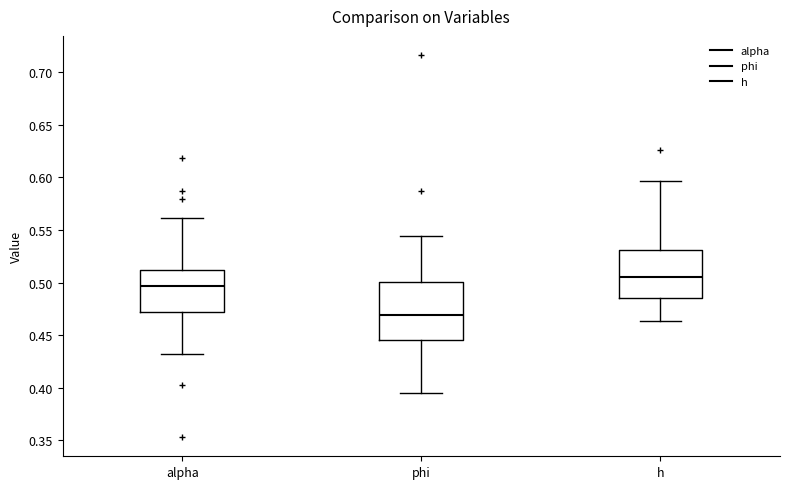

Which box's median line is the highest?

h